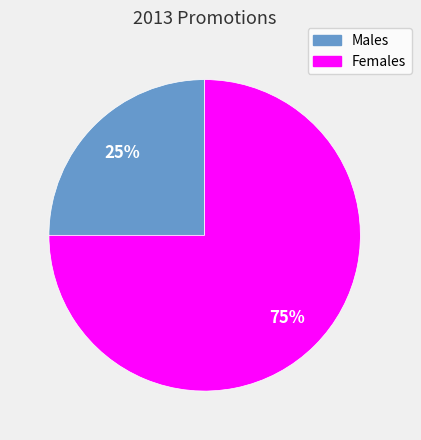

How many segments does this pie chart have?

2